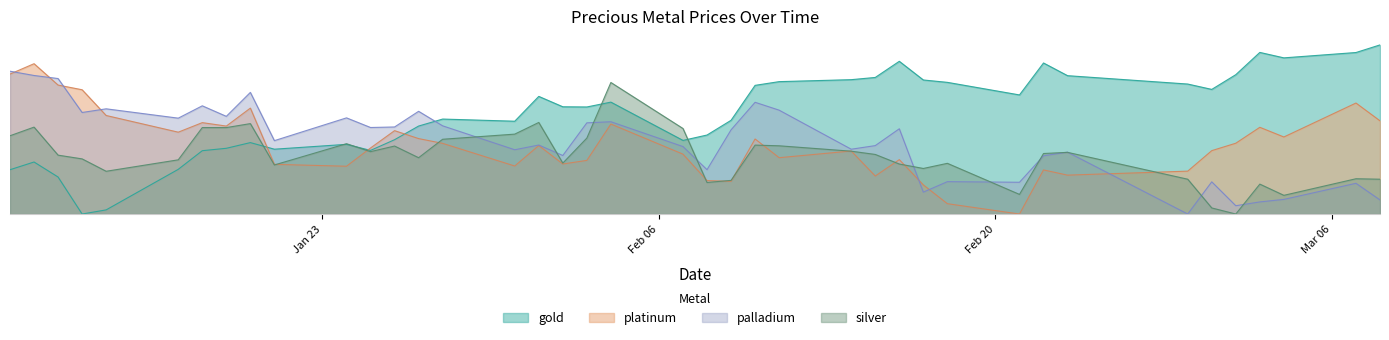

Where do silver and palladium first cross each other?

2023-01-28 and 2023-01-31